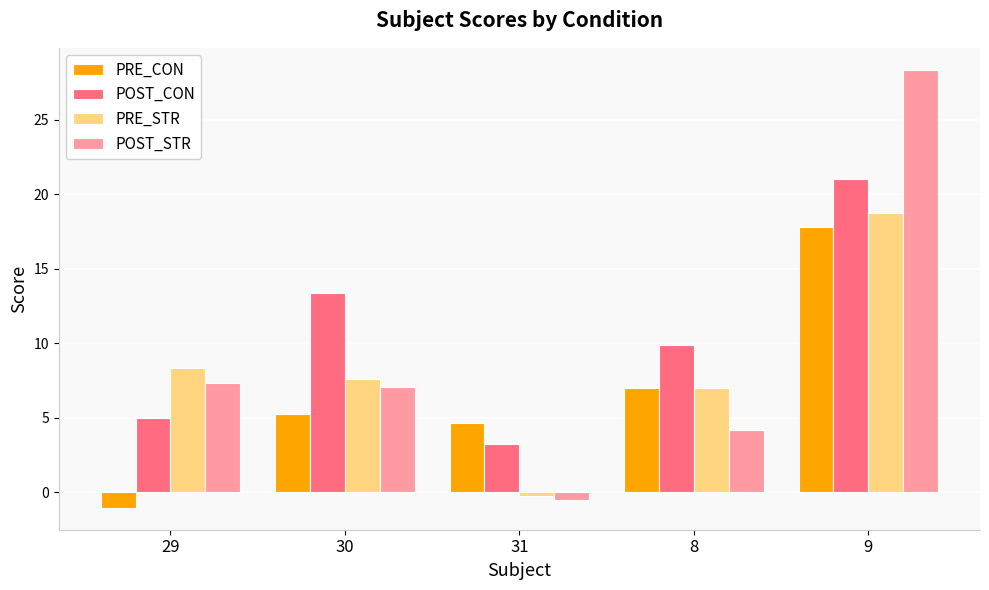

At 29, list the series in order from smallest to largest.

PRE_CON, POST_CON, POST_STR, PRE_STR